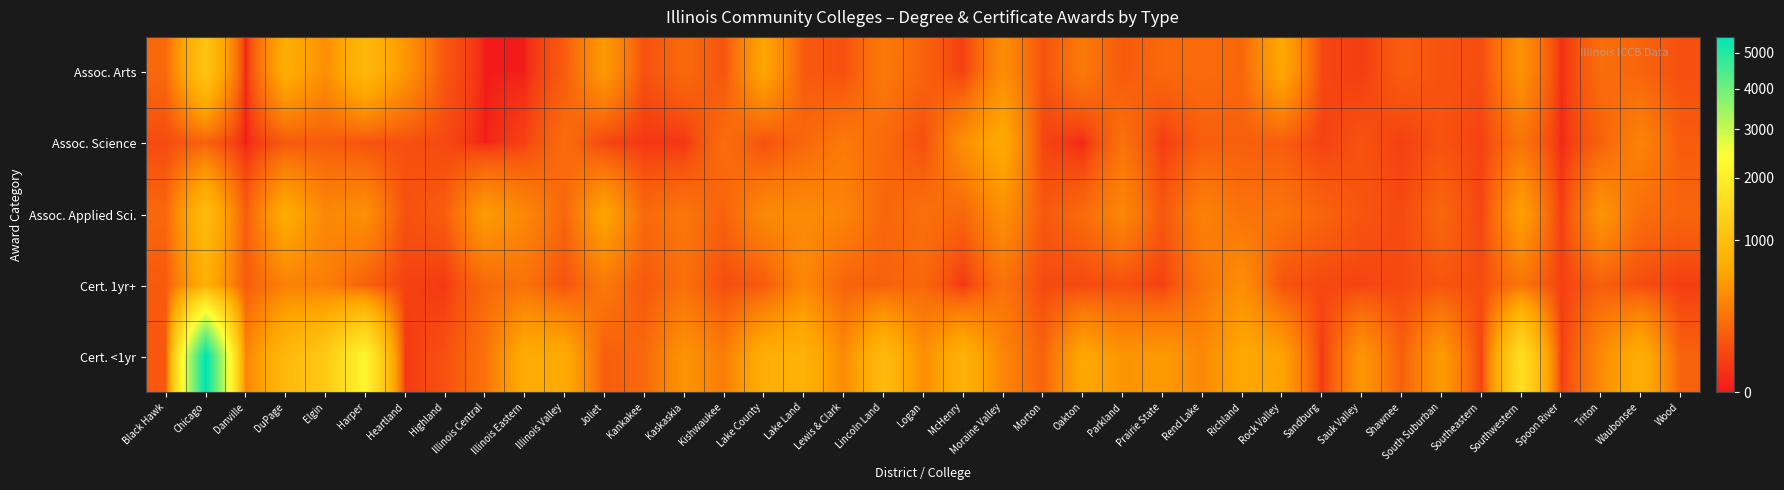

Reading left to right, extract all data points from this chart.

Assoc. Arts: Black Hawk=197	Chicago=1115	Danville=0	DuPage=715	Elgin=427	Harper=883	Heartland=484	Highland=116	Illinois Central=0	Illinois Eastern=0	Illinois Valley=132	Joliet=509	Kankakee=95	Kaskaskia=201	Kishwaukee=109	Lake County=617	Lake Land=131	Lewis & Clark=91	Lincoln Land=291	Logan=171	McHenry=45	Moraine Valley=421	Morton=100	Oakton=288	Parkland=130	Prairie State=194	Rend Lake=210	Richland=188	Rock Valley=638	Sandburg=63	Sauk Valley=41	Shawnee=144	South Suburban=105	Southeastern=83	Southwestern=457	Spoon River=13	Triton=223	Waubonsee=171	Wood=89
Assoc. Science: Black Hawk=75	Chicago=164	Danville=0	DuPage=123	Elgin=142	Harper=101	Heartland=92	Highland=72	Illinois Central=0	Illinois Eastern=49	Illinois Valley=222	Joliet=58	Kankakee=25	Kaskaskia=24	Kishwaukee=224	Lake County=98	Lake Land=189	Lewis & Clark=286	Lincoln Land=205	Logan=90	McHenry=428	Moraine Valley=673	Morton=60	Oakton=3	Parkland=248	Prairie State=38	Rend Lake=149	Richland=150	Rock Valley=144	Sandburg=52	Sauk Valley=101	Shawnee=47	South Suburban=101	Southeastern=51	Southwestern=262	Spoon River=6	Triton=162	Waubonsee=358	Wood=140
Assoc. Applied Sci.: Black Hawk=194	Chicago=950	Danville=142	DuPage=695	Elgin=375	Harper=440	Heartland=97	Highland=139	Illinois Central=531	Illinois Eastern=385	Illinois Valley=178	Joliet=611	Kankakee=203	Kaskaskia=267	Kishwaukee=163	Lake County=391	Lake Land=403	Lewis & Clark=360	Lincoln Land=185	Logan=235	McHenry=182	Moraine Valley=437	Morton=123	Oakton=204	Parkland=378	Prairie State=121	Rend Lake=339	Richland=251	Rock Valley=257	Sandburg=174	Sauk Valley=111	Shawnee=73	South Suburban=189	Southeastern=59	Southwestern=564	Spoon River=41	Triton=476	Waubonsee=218	Wood=176
Cert. 1yr+: Black Hawk=132	Chicago=742	Danville=137	DuPage=335	Elgin=324	Harper=154	Heartland=53	Highland=31	Illinois Central=192	Illinois Eastern=242	Illinois Valley=102	Joliet=284	Kankakee=124	Kaskaskia=233	Kishwaukee=82	Lake County=132	Lake Land=382	Lewis & Clark=168	Lincoln Land=159	Logan=192	McHenry=24	Moraine Valley=243	Morton=74	Oakton=70	Parkland=91	Prairie State=49	Rend Lake=262	Richland=430	Rock Valley=99	Sandburg=69	Sauk Valley=56	Shawnee=72	South Suburban=109	Southeastern=83	Southwestern=262	Spoon River=45	Triton=151	Waubonsee=82	Wood=40
Cert. <1yr: Black Hawk=124	Chicago=5482	Danville=354	DuPage=897	Elgin=1184	Harper=2184	Heartland=33	Highland=95	Illinois Central=243	Illinois Eastern=691	Illinois Valley=683	Joliet=148	Kankakee=195	Kaskaskia=466	Kishwaukee=307	Lake County=738	Lake Land=790	Lewis & Clark=396	Lincoln Land=922	Logan=425	McHenry=797	Moraine Valley=362	Morton=166	Oakton=646	Parkland=471	Prairie State=520	Rend Lake=378	Richland=648	Rock Valley=594	Sandburg=30	Sauk Valley=492	Shawnee=153	South Suburban=529	Southeastern=49	Southwestern=1669	Spoon River=38	Triton=391	Waubonsee=753	Wood=162